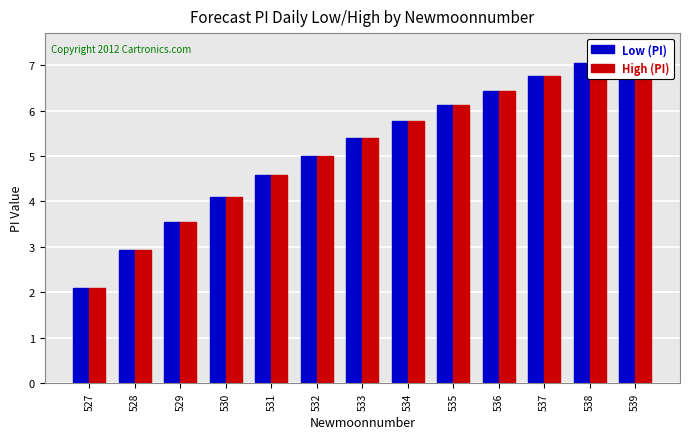

What is the average value of the Low (PI) series?

5.2